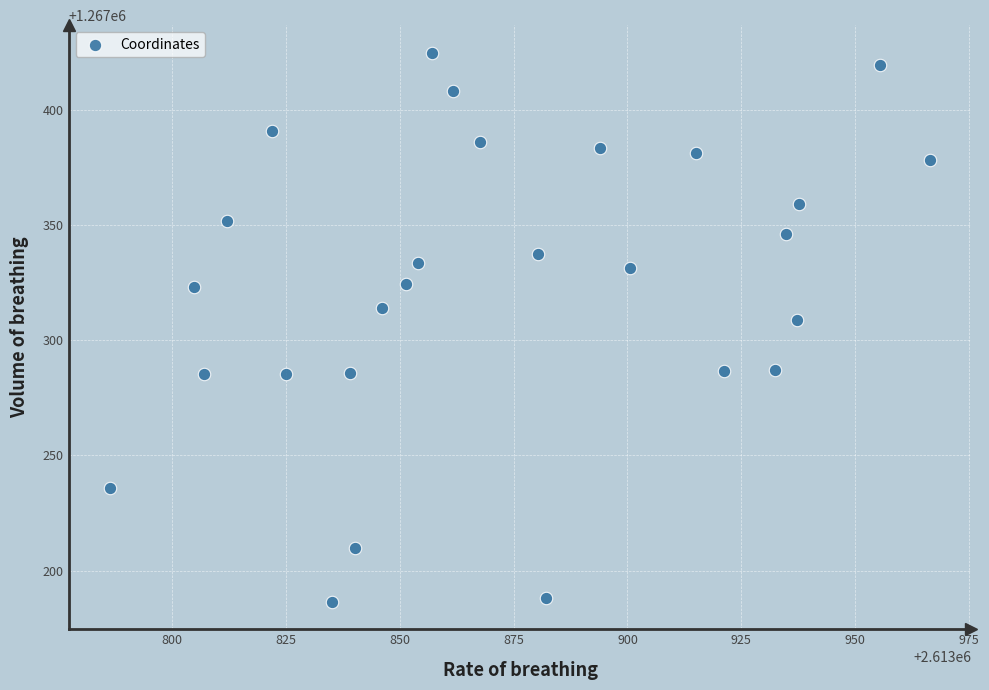

What Y value in the scatter plot is closest to 1267305?

1267308.6